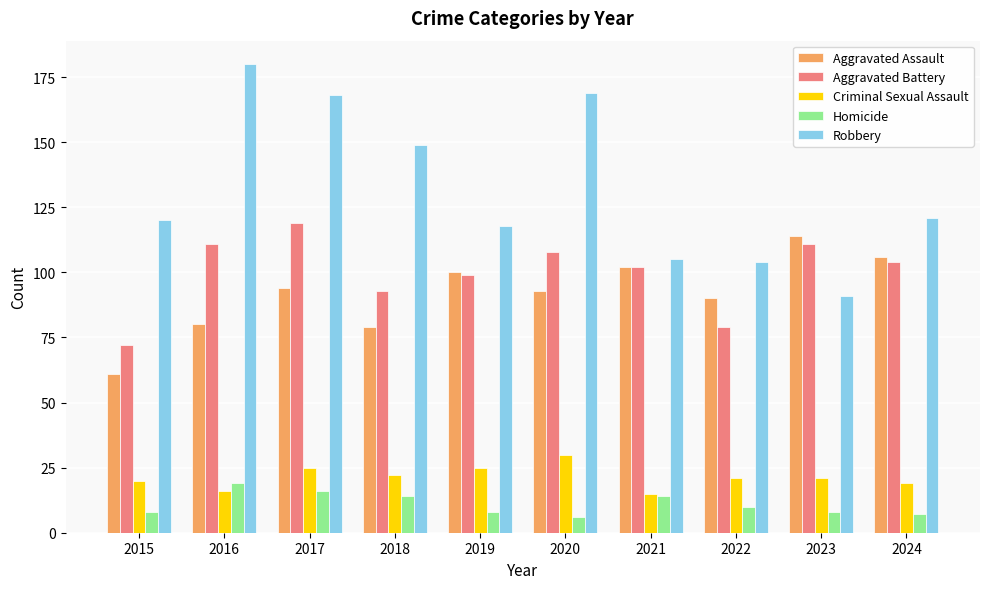

What are all the series names shown in the legend?

Aggravated Assault, Aggravated Battery, Criminal Sexual Assault, Homicide, Robbery